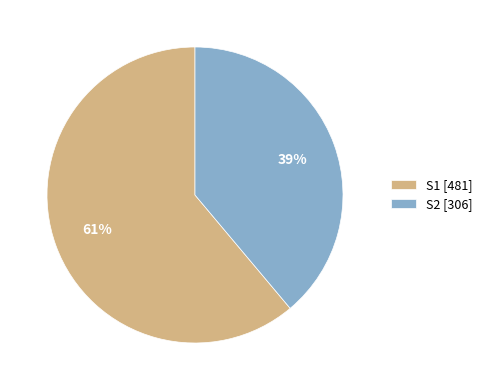

Is the sum of S2 [306] and S1 [481] greater than half?

Yes